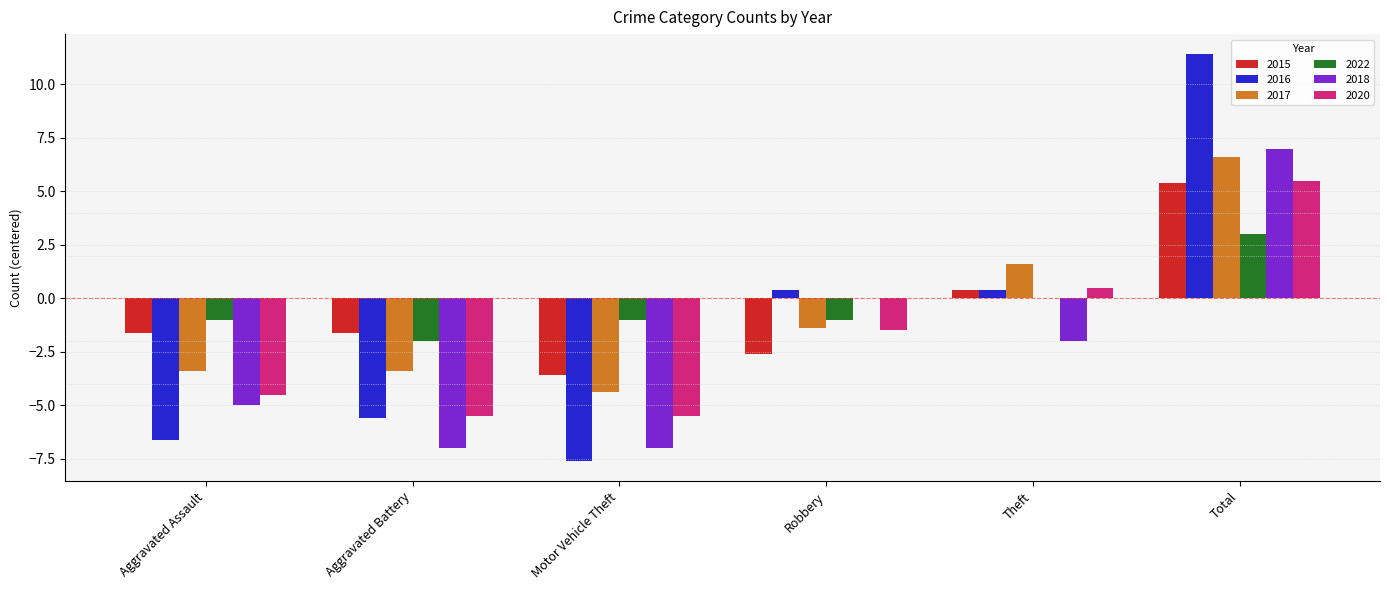

What is the total value across all series at Aggravated Battery?

-25.1